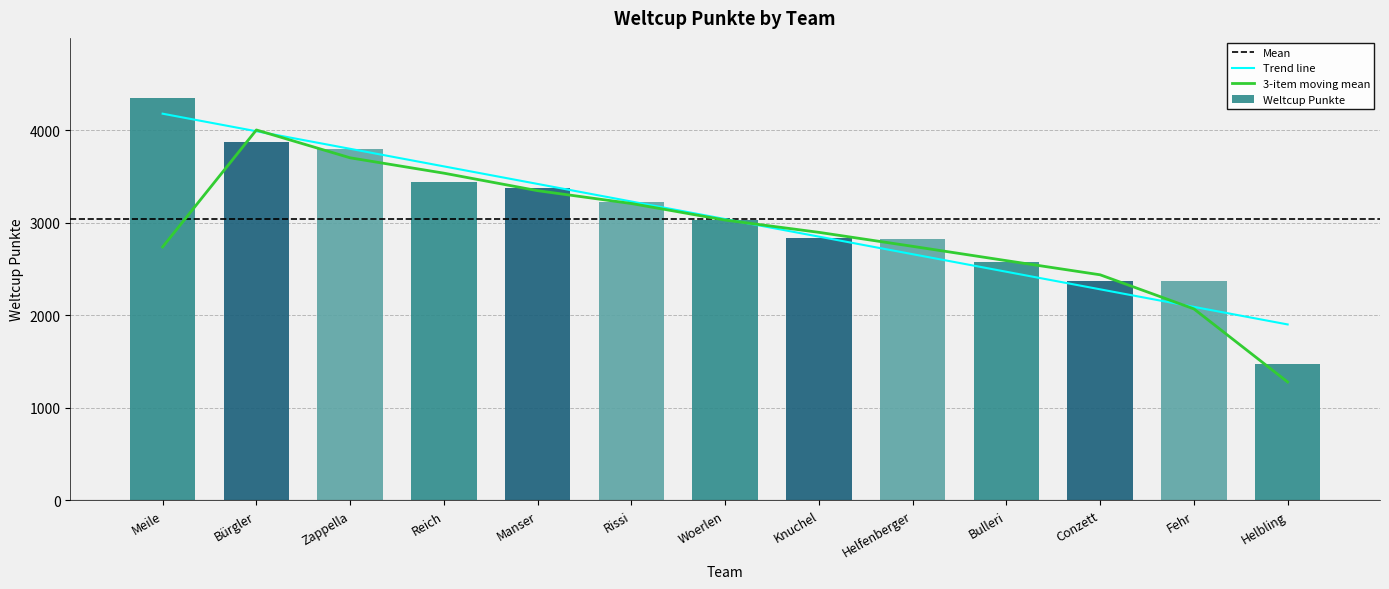

What is the label of the 2nd bar from the left?

Bürgler